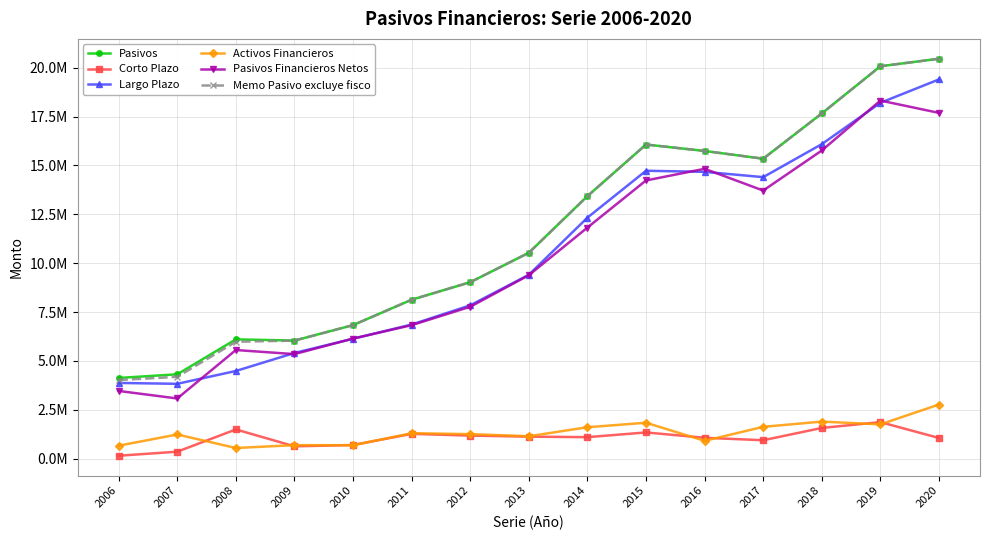

What is the value of the Memo Pasivo excluye fisco point at the 13th from the left?

17661760